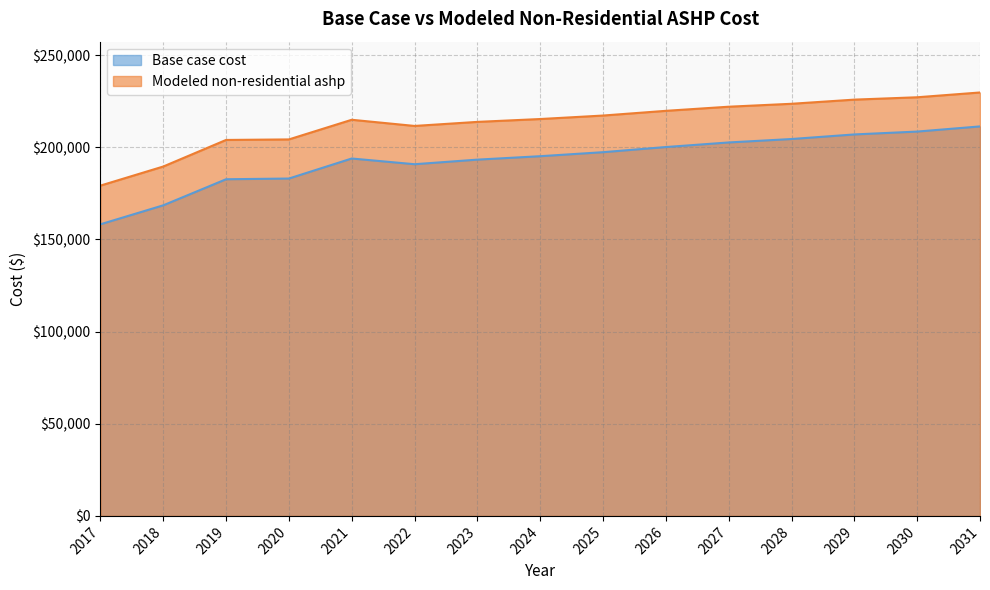

Reading left to right, list all the values displayed in this chart.

Base case cost: 158241.9	168533.8	182685.1	183071.8	193941.8	190842.1	193328.5	195193.4	197369.1	200166.4	202652.8	204517.7	207004.2	208558.2	211355.5
Modeled non-residential ashp: 179236.4	189589.8	204015.1	204300.9	214963.0	211615.6	213814.1	215367.3	217257.8	219812.9	222049.6	223640.2	225894.7	227175.0	229774.1